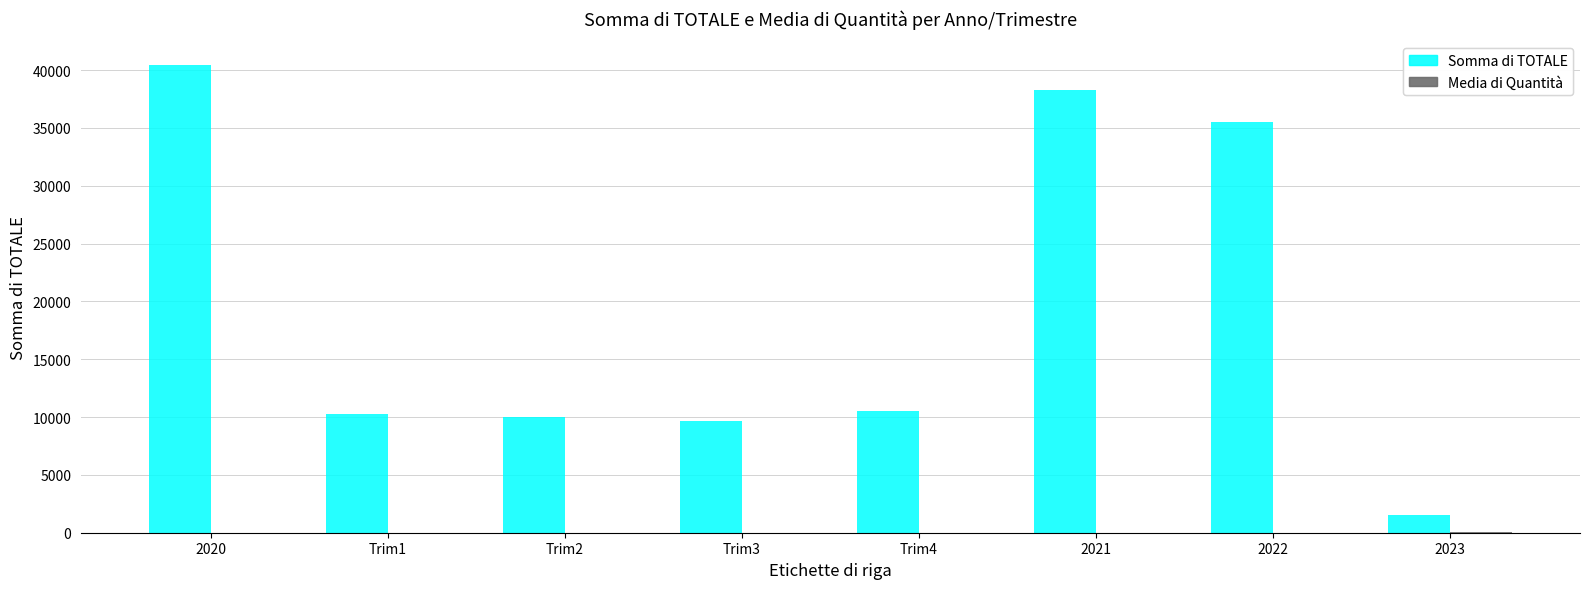

What is the greatest value displayed?

40471.7